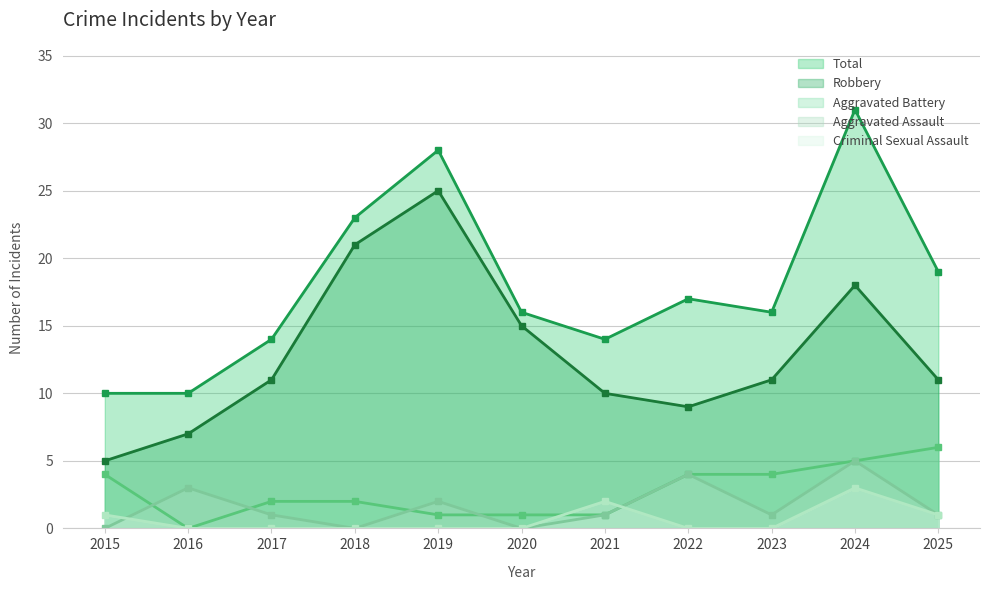

True or false: Aggravated Assault and Total intersect in this chart.

False